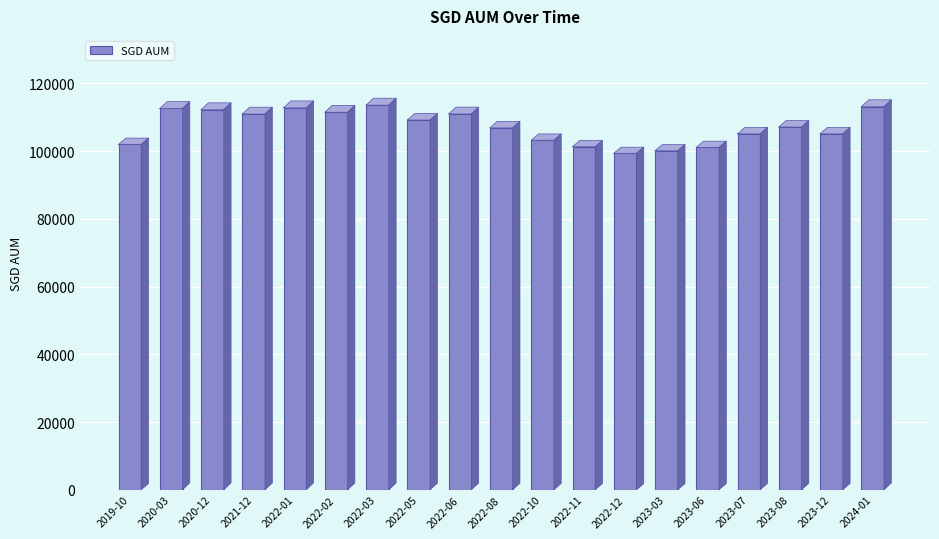

List the labels in order of value, smallest first.

2022-12, 2023-03, 2023-06, 2022-11, 2019-10, 2022-10, 2023-07, 2023-12, 2022-08, 2023-08, 2022-05, 2021-12, 2022-06, 2022-02, 2020-12, 2020-03, 2022-01, 2024-01, 2022-03